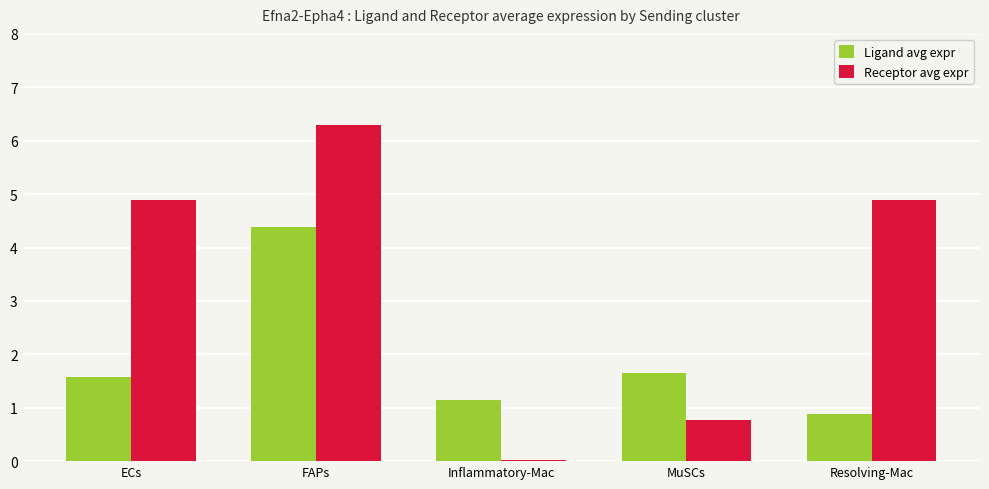

Which series has the largest range (max minus min)?

Receptor avg expr